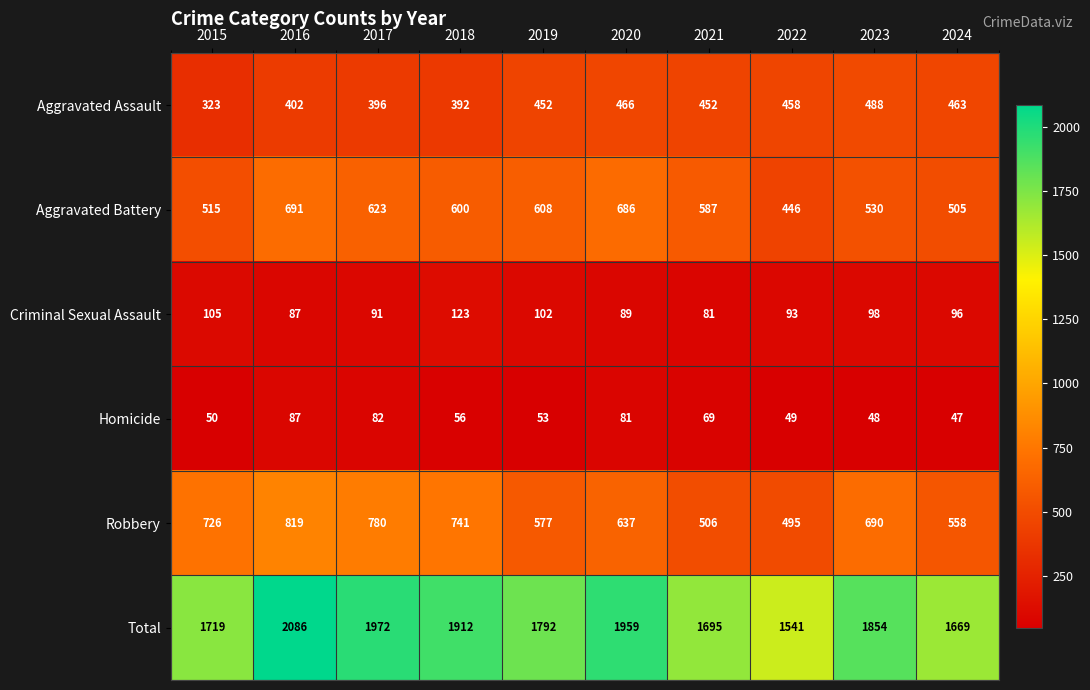

List the labels in order of Aggravated Battery value, largest first.

2016, 2020, 2017, 2019, 2018, 2021, 2023, 2015, 2024, 2022